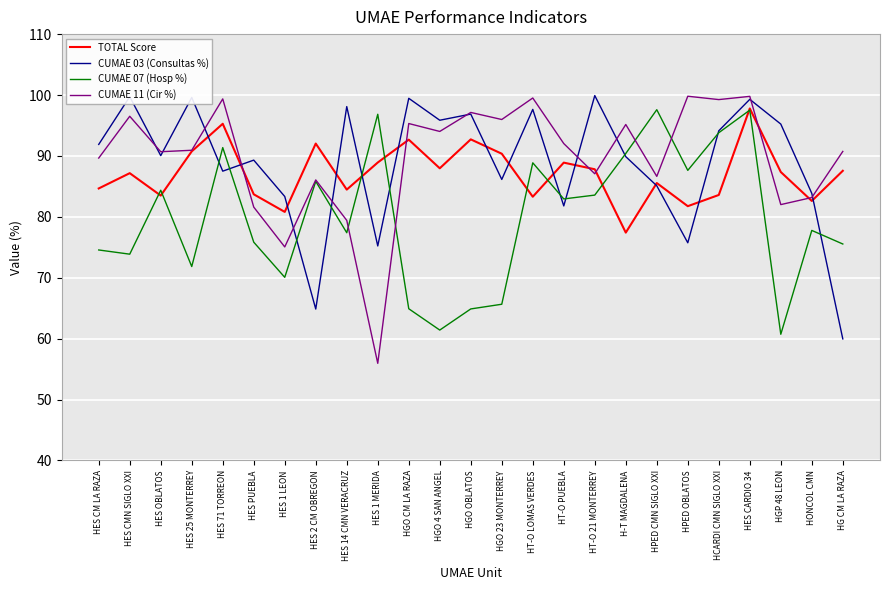

Where do TOTAL Score and CUMAE 03 (Consultas %) first cross each other?

HES 25 MONTERREY and HES 71 TORREON